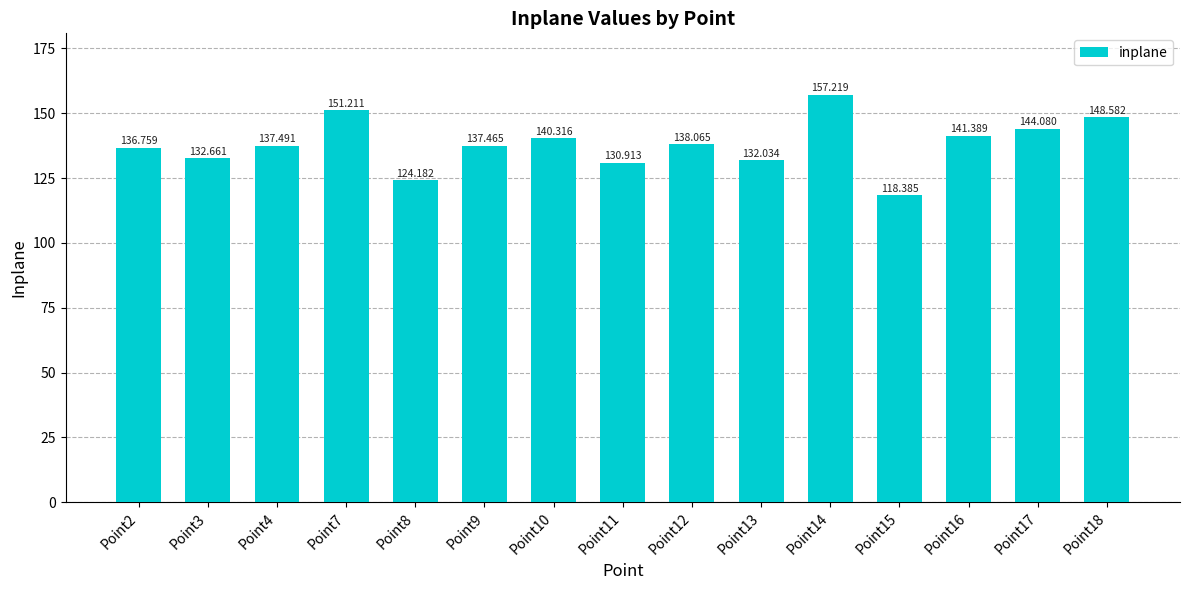

Which category has the highest value across all series?

Point14